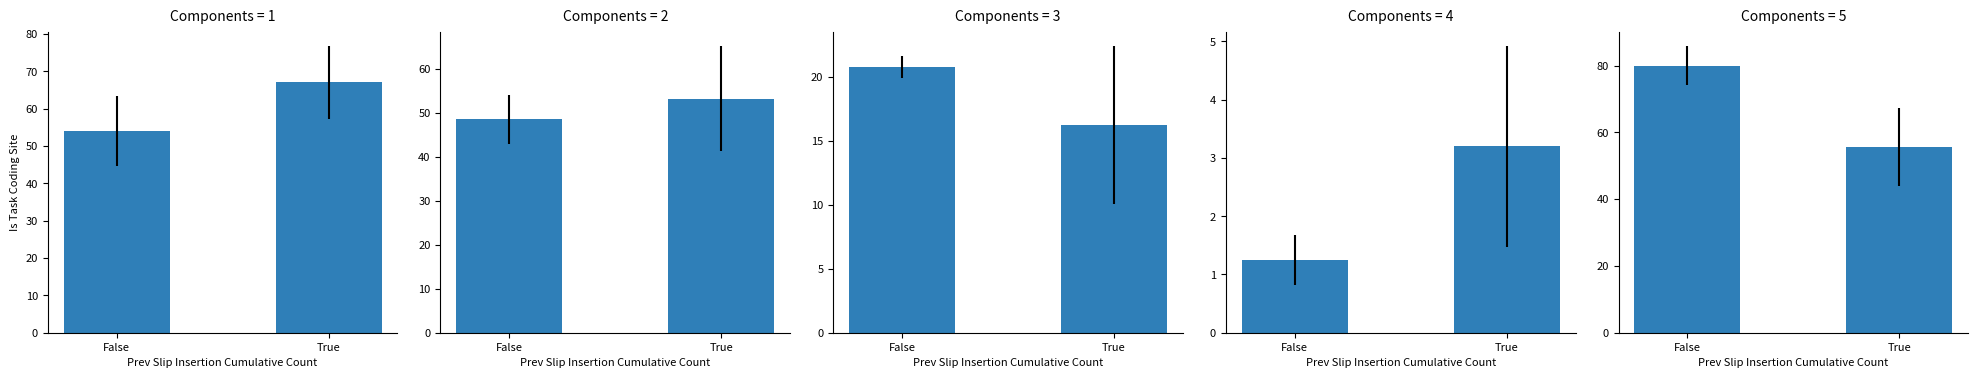

Reading left to right, extract all data points from this chart.

Aggravated Assault: 54.0	67.0
Aggravated Battery: 48.5	53.2
Criminal Sexual Assault: 20.8	16.2
Homicide: 1.2	3.2
Robbery: 80.0	55.6